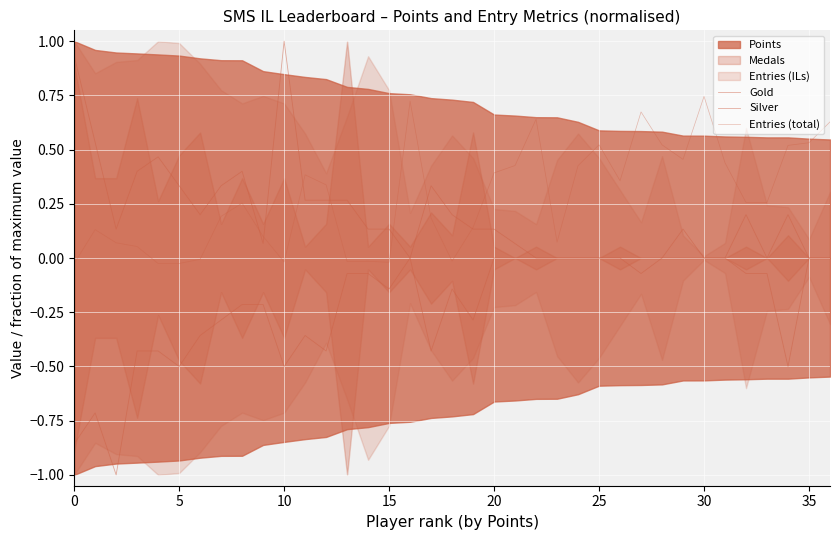

Between 9 and 13, which series saw the biggest shift?

Gold